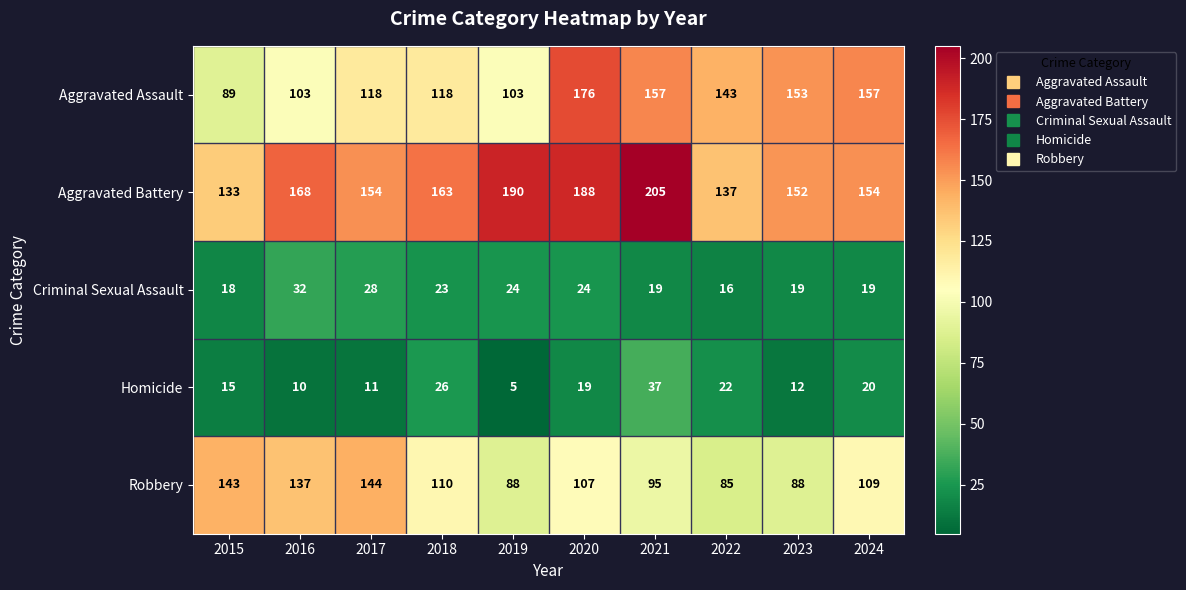

How many distinct data groups are displayed?

5